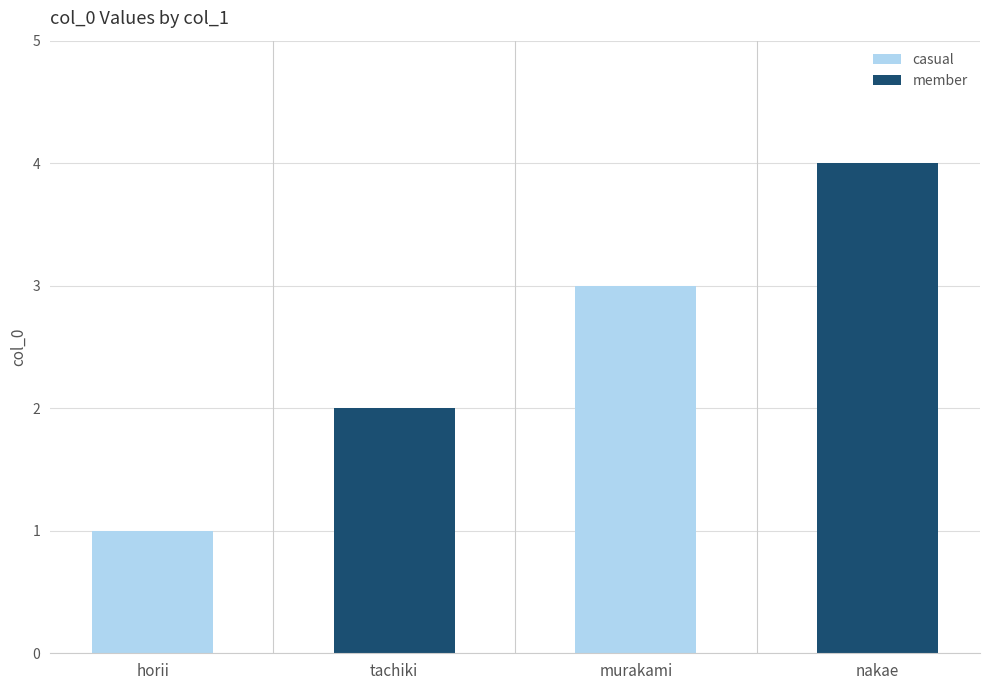

The value at murakami is 3. True or false?

True